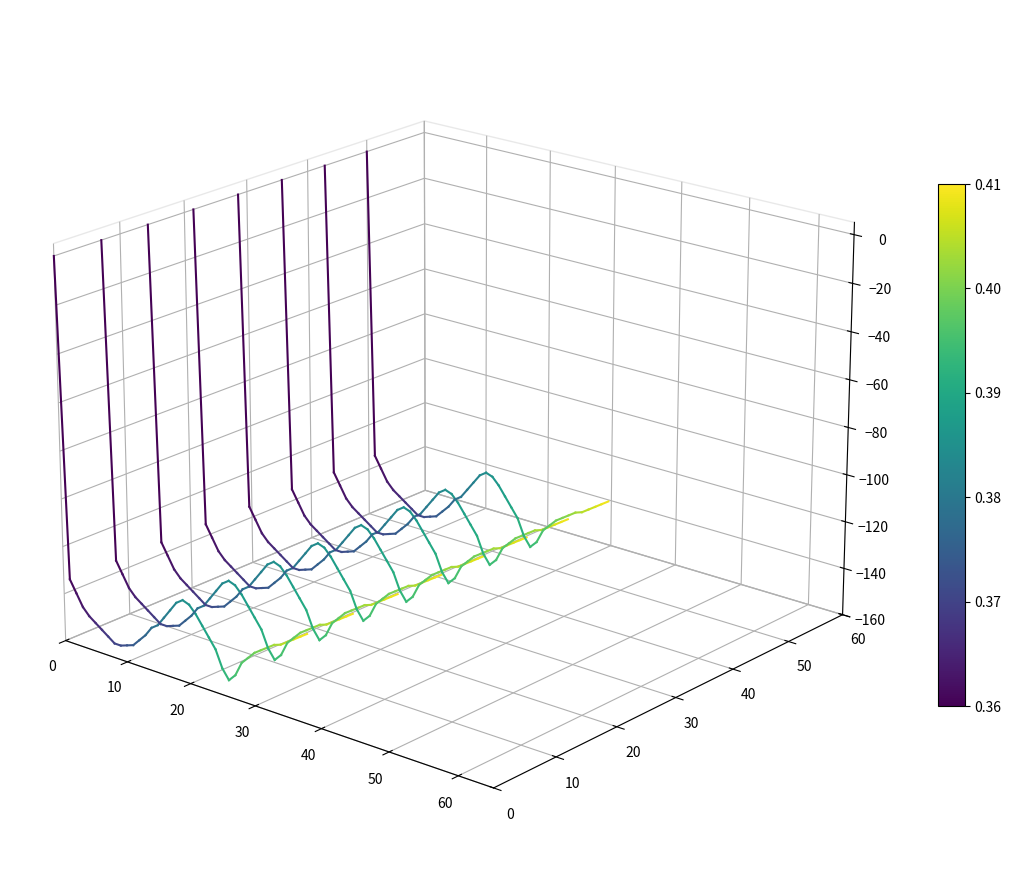

List the labels in order of value, largest first.

0, 10